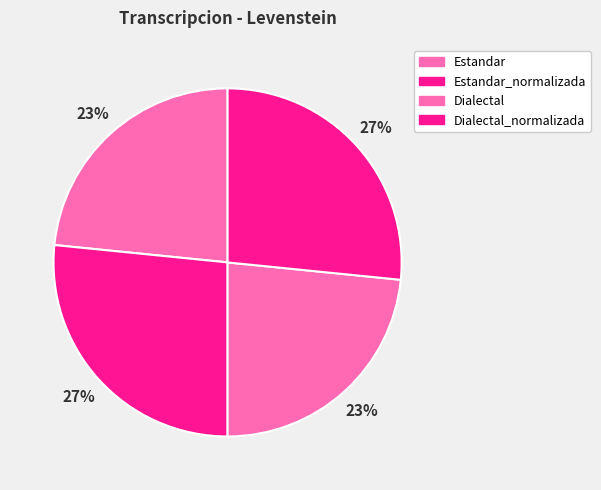

What is the smallest slice in the pie chart?

Estandar